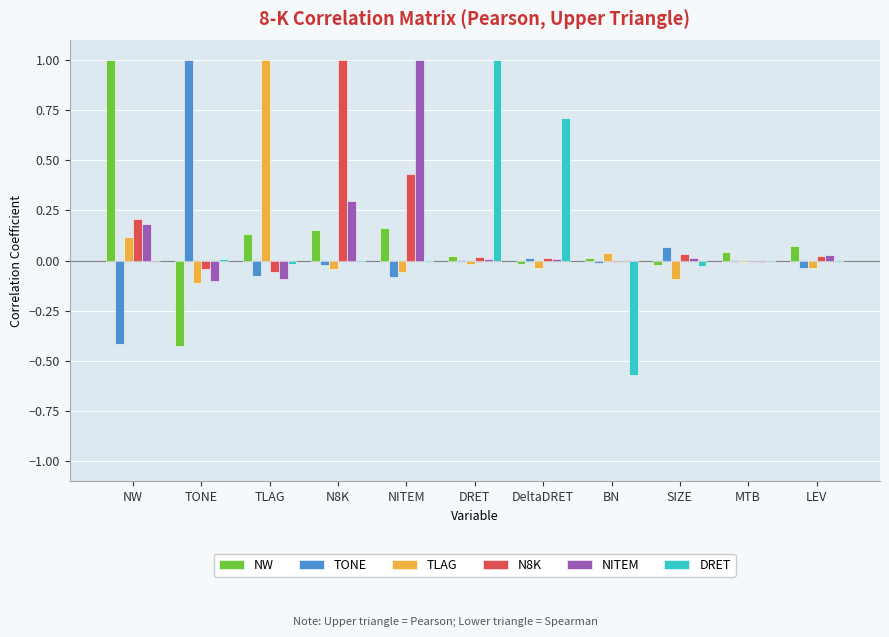

True or false: NITEM has a value of 1.5 at NITEM.

False